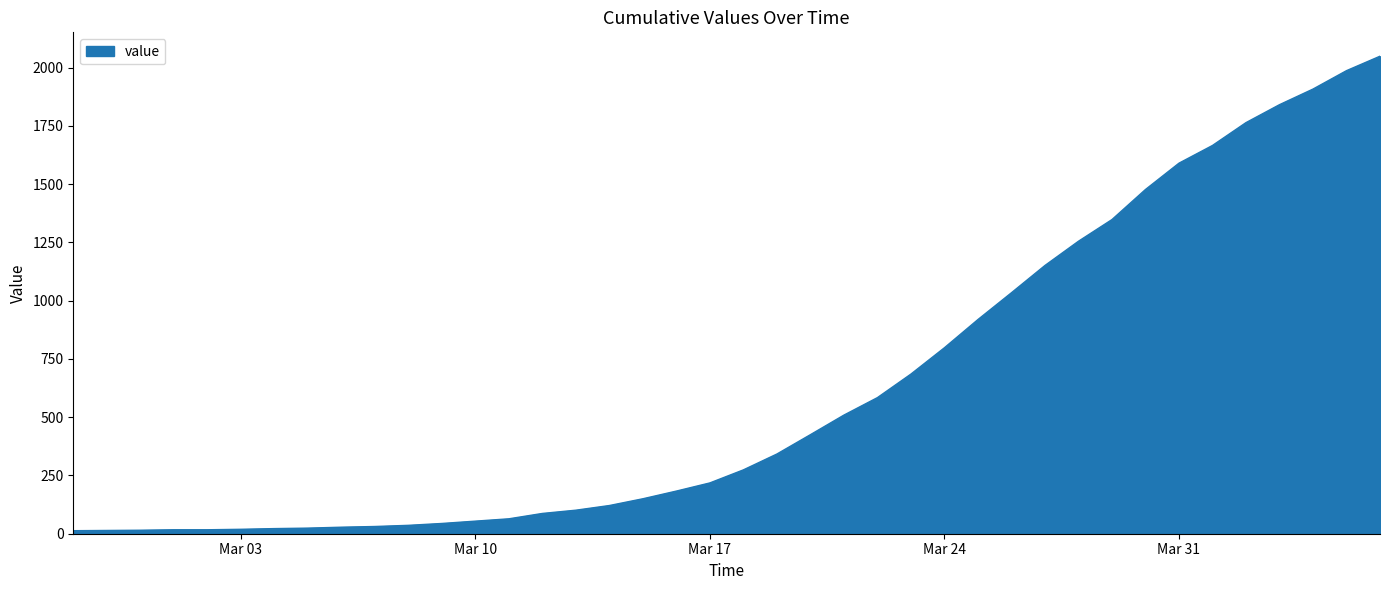

What is the minimum value shown in the chart?

13